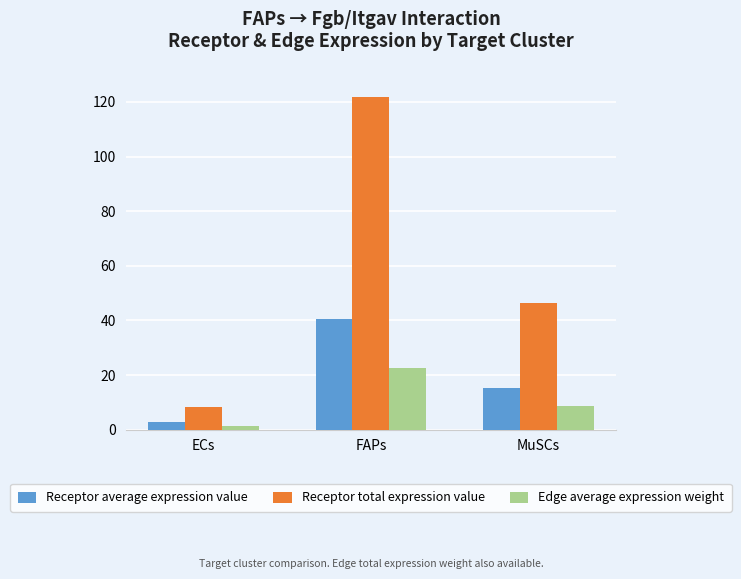

At which category does the chart reach its minimum across all series?

ECs